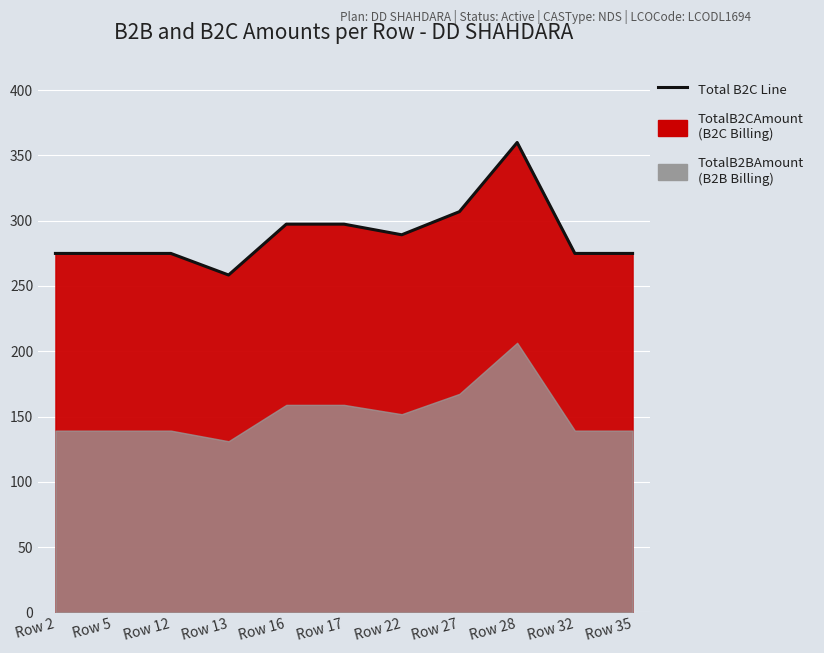

Where is the first local maximum?

Row 28